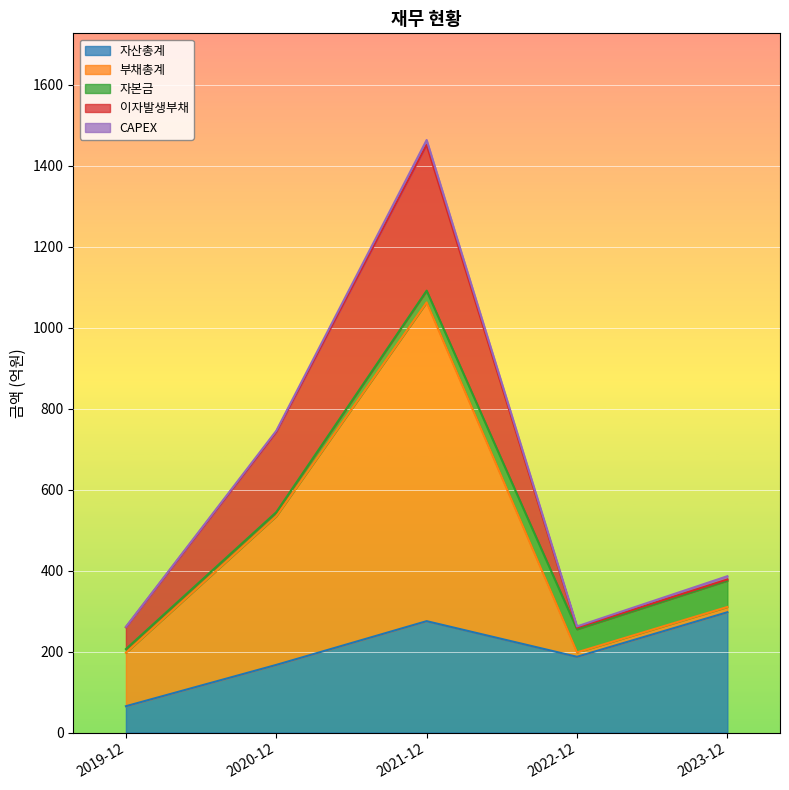

In CAPEX, how many points are lower than both neighbors (excluding endpoints)?

1